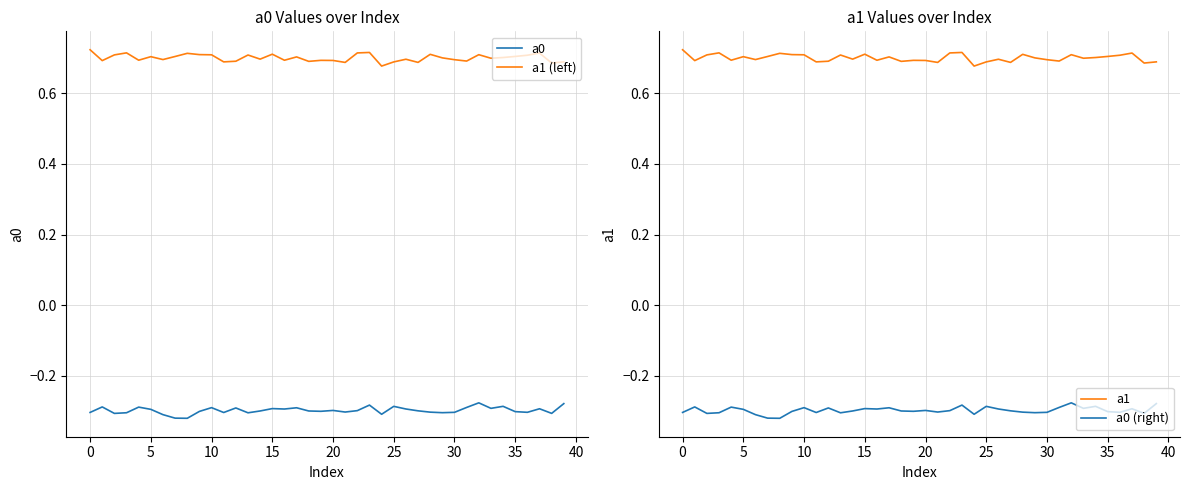

Is the value of a0 at 17 greater than the value of a1 (left) at 37?

No